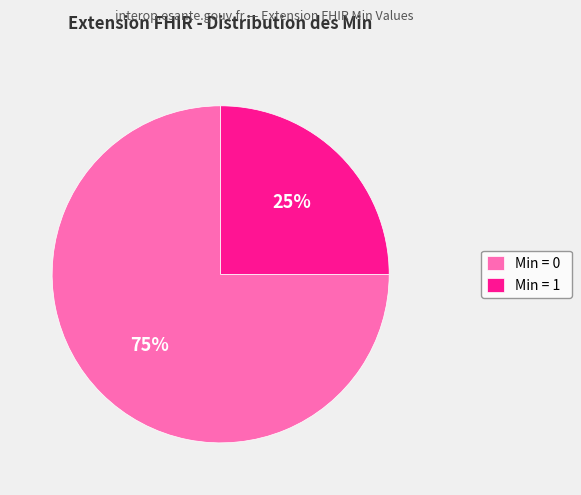

The Min = 1 slice represents 25% of the pie. True or false?

True